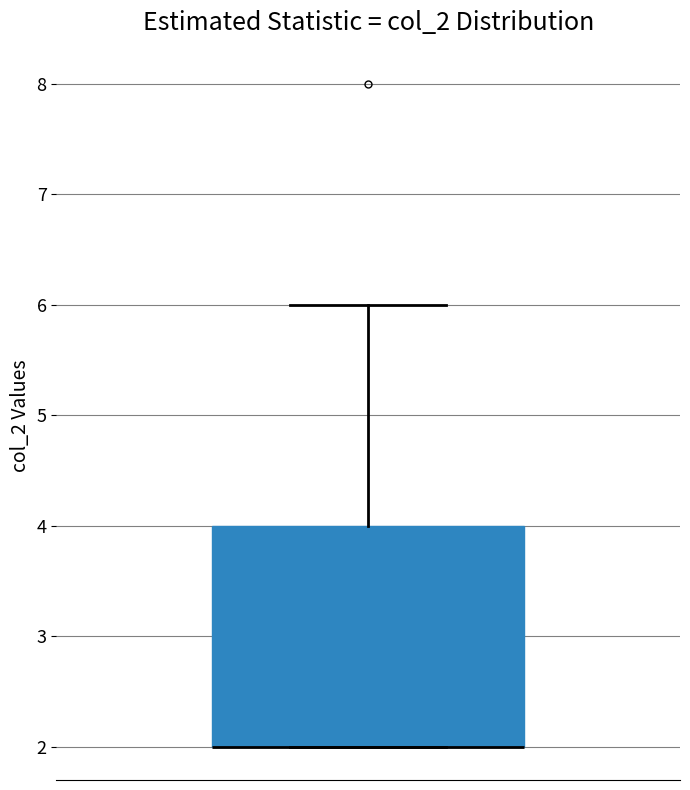

Where is the lower edge of the box on the y-axis? The values are not printed on the chart, so give them approximately, as read against the axis.

2